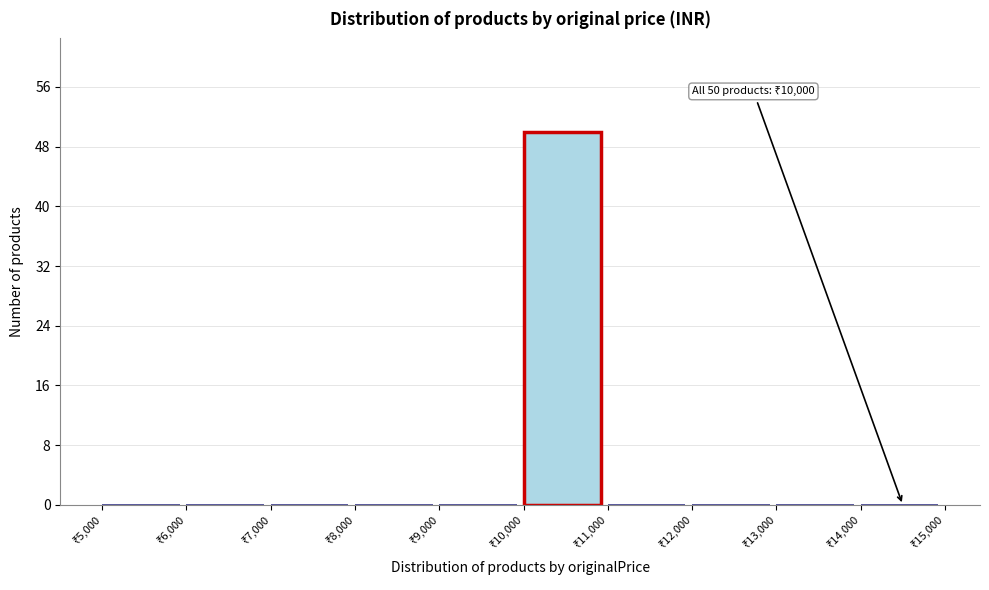

Over which range of the x-axis is the bar tallest?

10000 to 11000